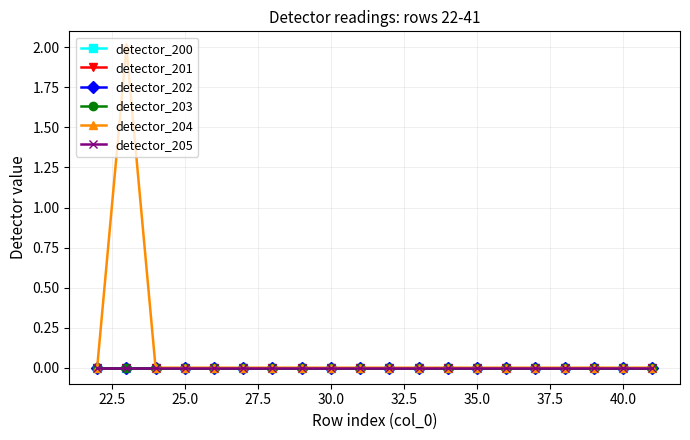

Which series has the widest spread of values?

detector_204